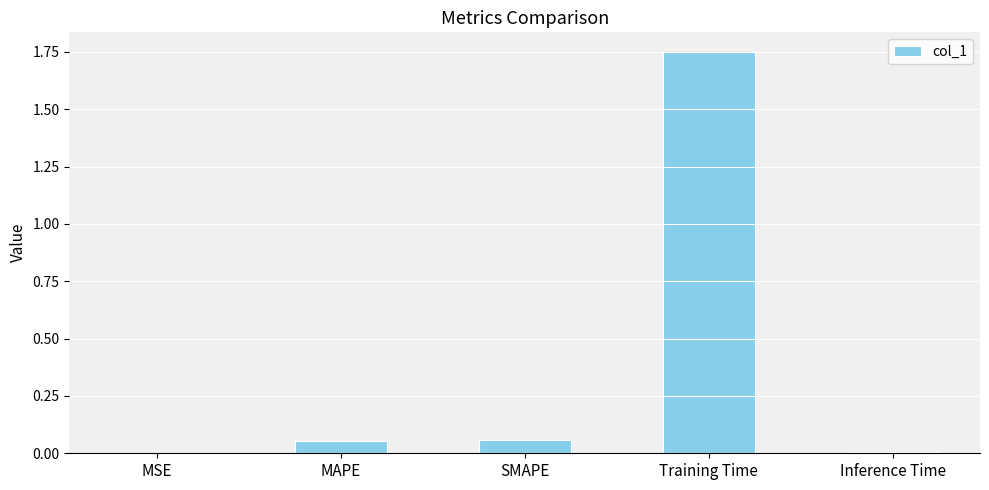

Does the chart contain stacked bars?

No